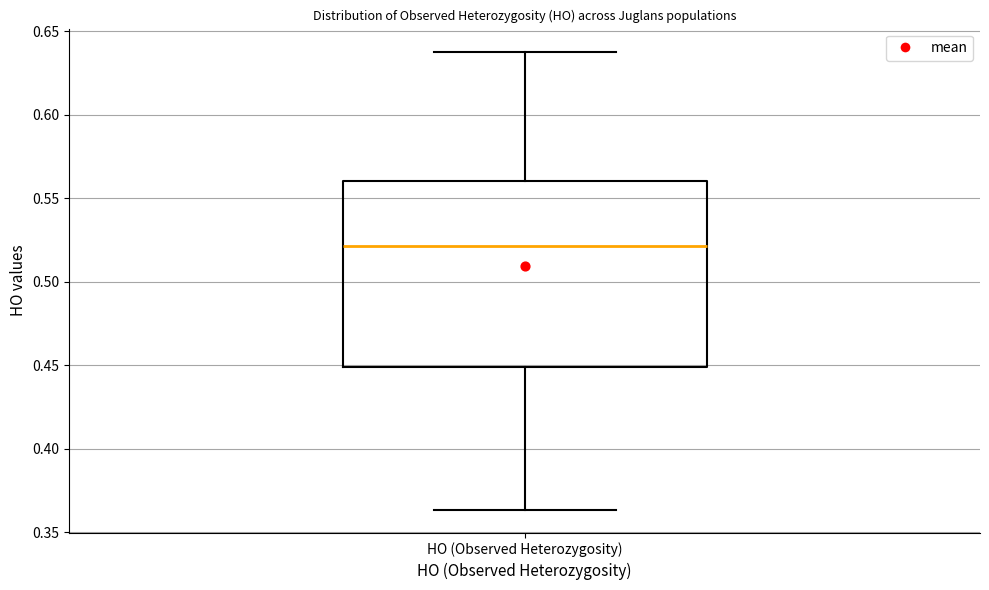

Read this box plot against the y-axis: the position of the median line, the range covered by the box, and the ends of both whiskers. The values are not printed on the chart, so give them approximately, as read against the axis.

median 0.520, box 0.450 to 0.560, whiskers 0.365 to 0.640